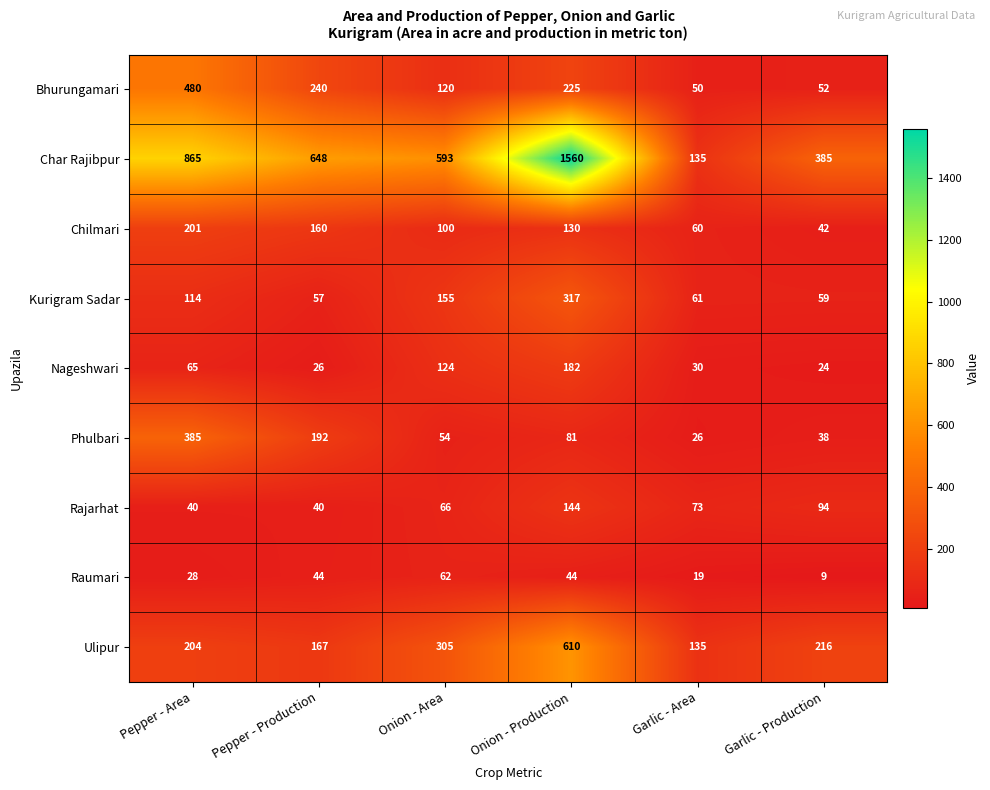

Rank the series at Onion - Production from lowest to highest value.

Raumari, Phulbari, Chilmari, Rajarhat, Nageshwari, Bhurungamari, Kurigram Sadar, Ulipur, Char Rajibpur